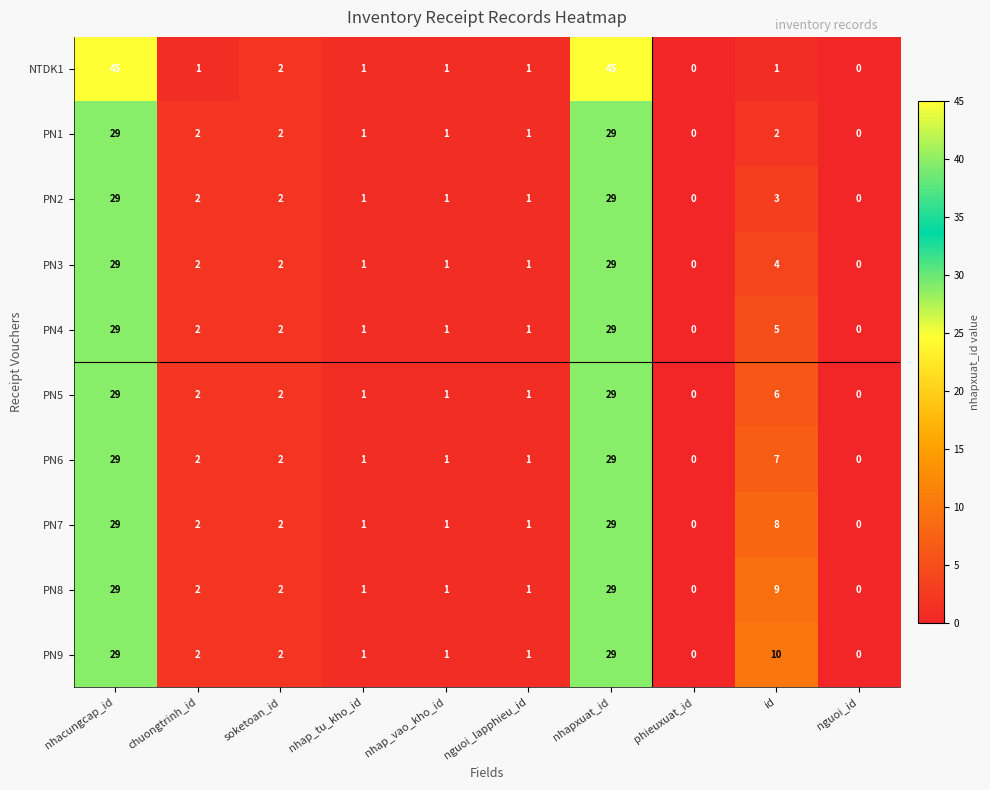

What is the maximum value for PN4?

29